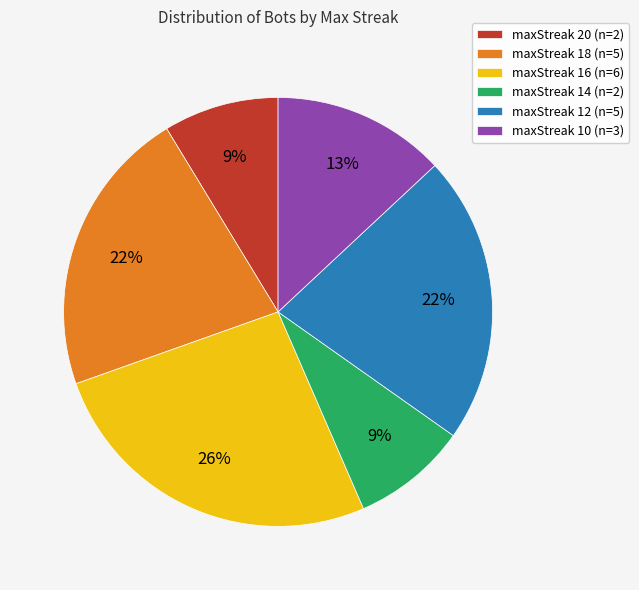

To the nearest percent, what is the difference between the largest and smallest slice percentages?

17%